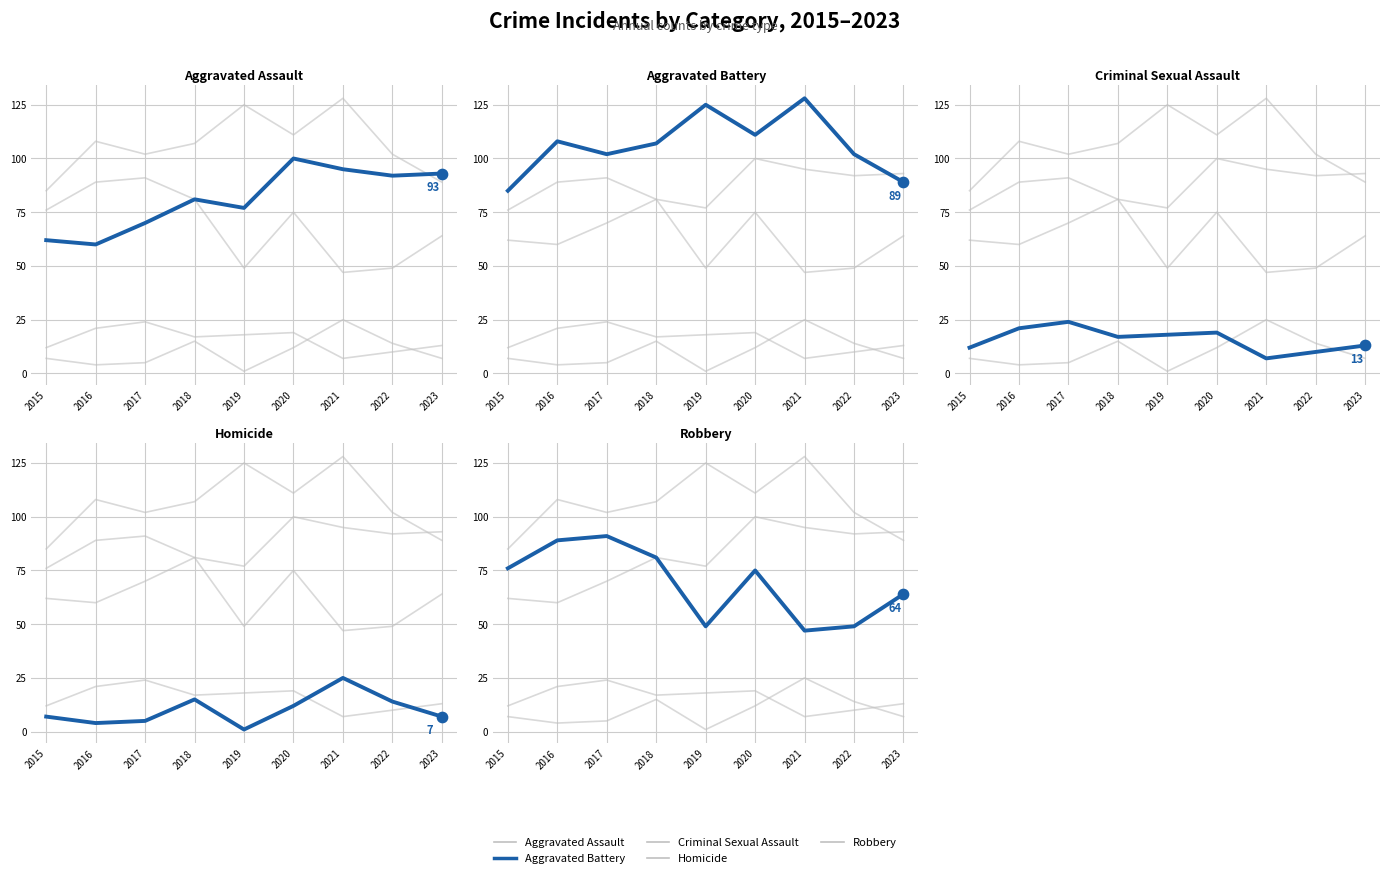

At which category is the sum across all series the highest?

2020